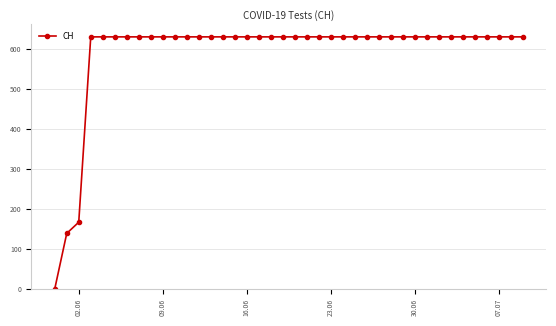

What is the maximum value shown in the chart?

631